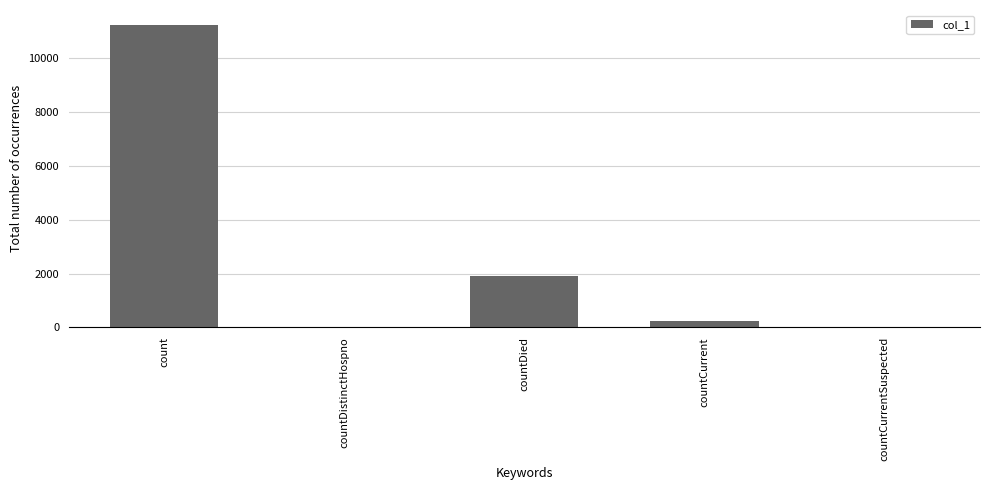

The value at countCurrentSuspected is 0. True or false?

True